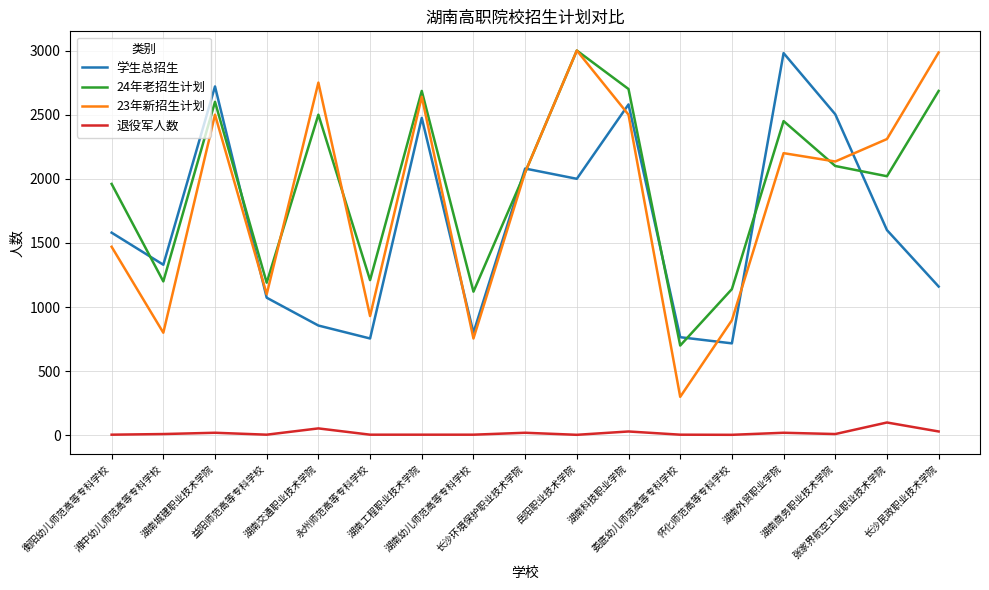

How many times do 学生总招生 and 24年老招生计划 cross each other?

8